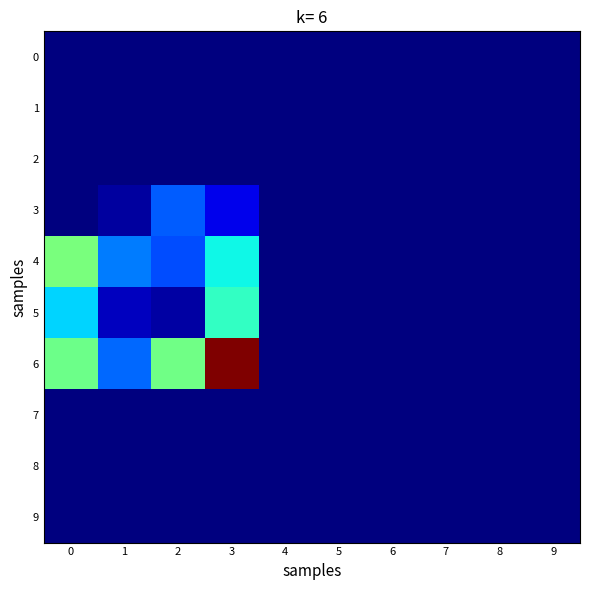

Reading left to right, list all the values displayed in this chart.

row_0: 0	0	0	0	0	0	0	0	0	0
row_1: 0	0	0	0	0	0	0	0	0	0
row_2: 0	0	0	0	0	0	0	0	0	0
row_3: 0	6	46	20	0	0	0	0	0	0
row_4: 106	53	43	79	0	0	0	0	0	0
row_5: 71	12	7	88	0	0	0	0	0	0
row_6: 103	49	104	213	0	0	0	0	0	0
row_7: 0	0	0	0	0	0	0	0	0	0
row_8: 0	0	0	0	0	0	0	0	0	0
row_9: 0	0	0	0	0	0	0	0	0	0